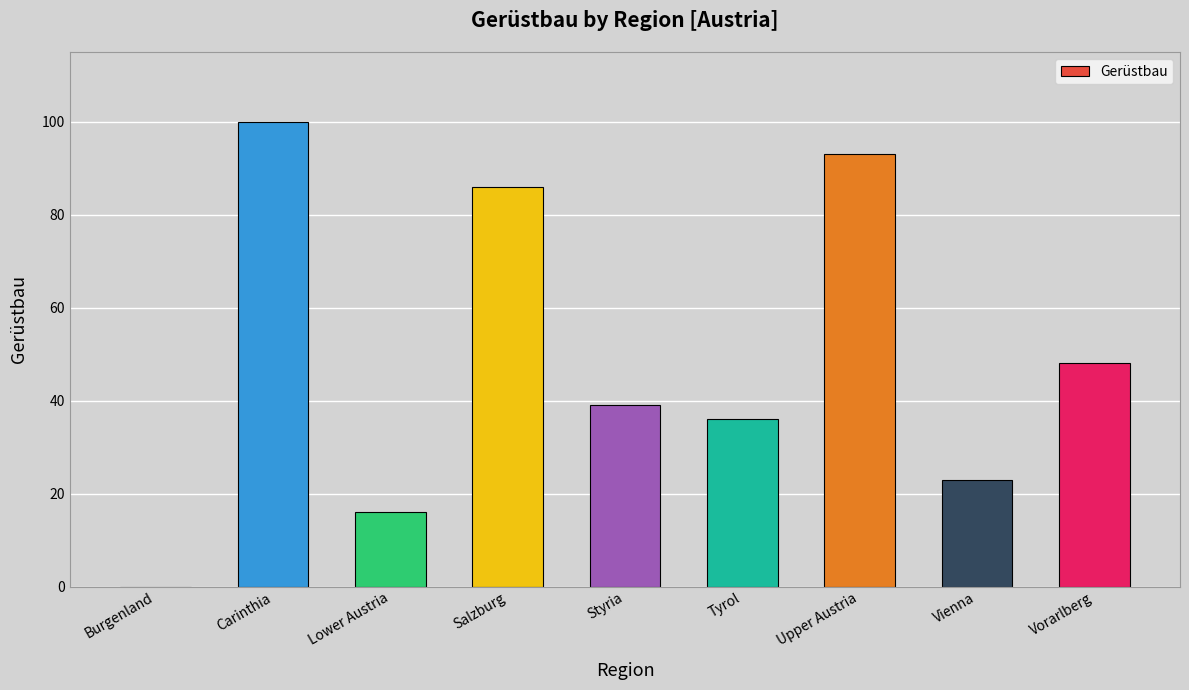

What is the sum of all values?

441